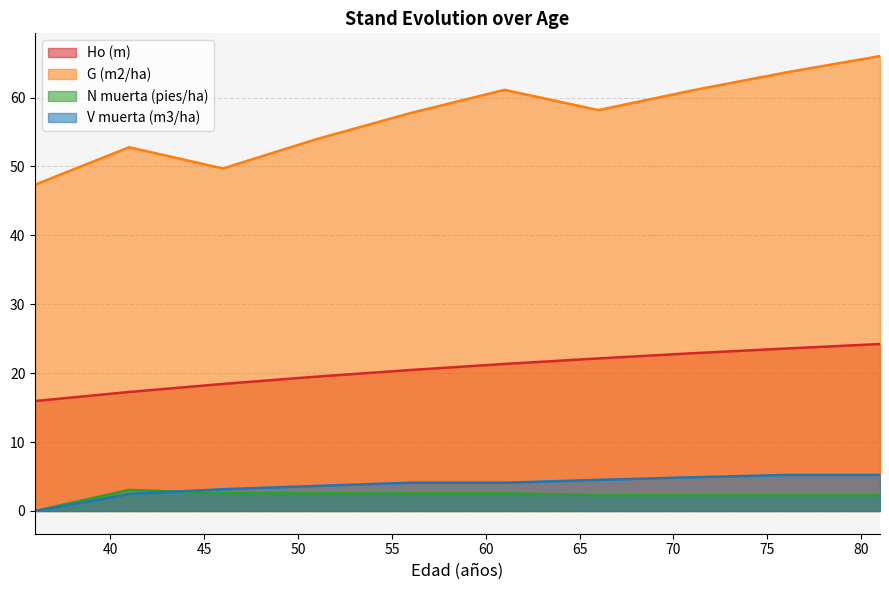

How many data points does each series have?

10